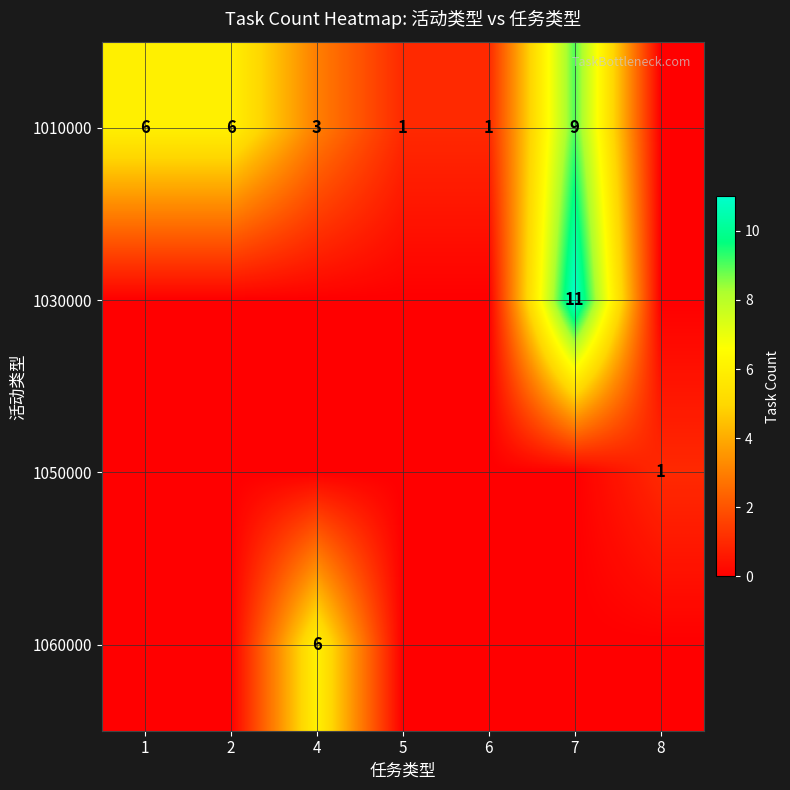

At which category is the sum across all series the highest?

7